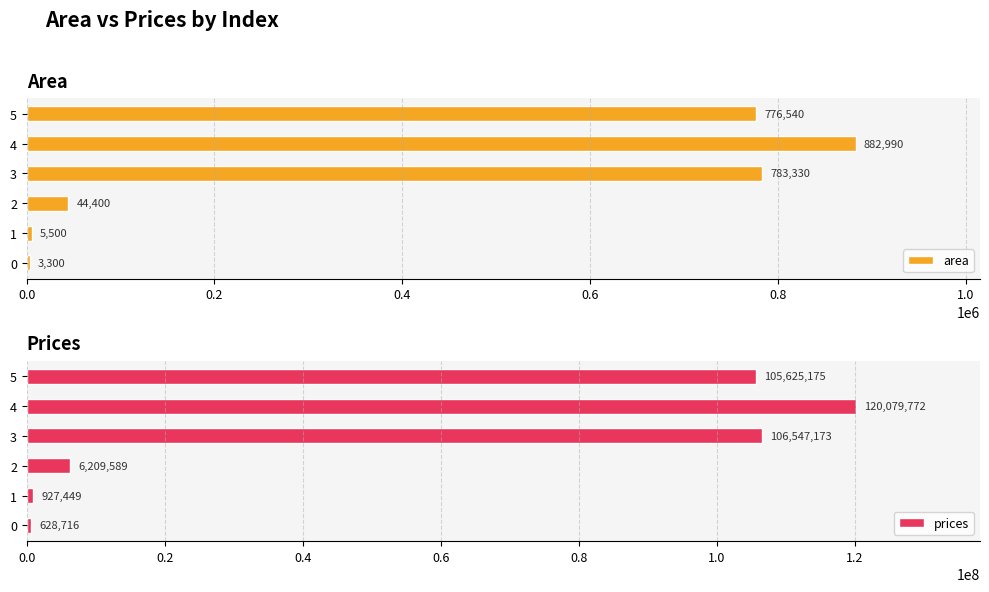

What is the difference between the maximum and minimum values in the prices series?

119451056.5